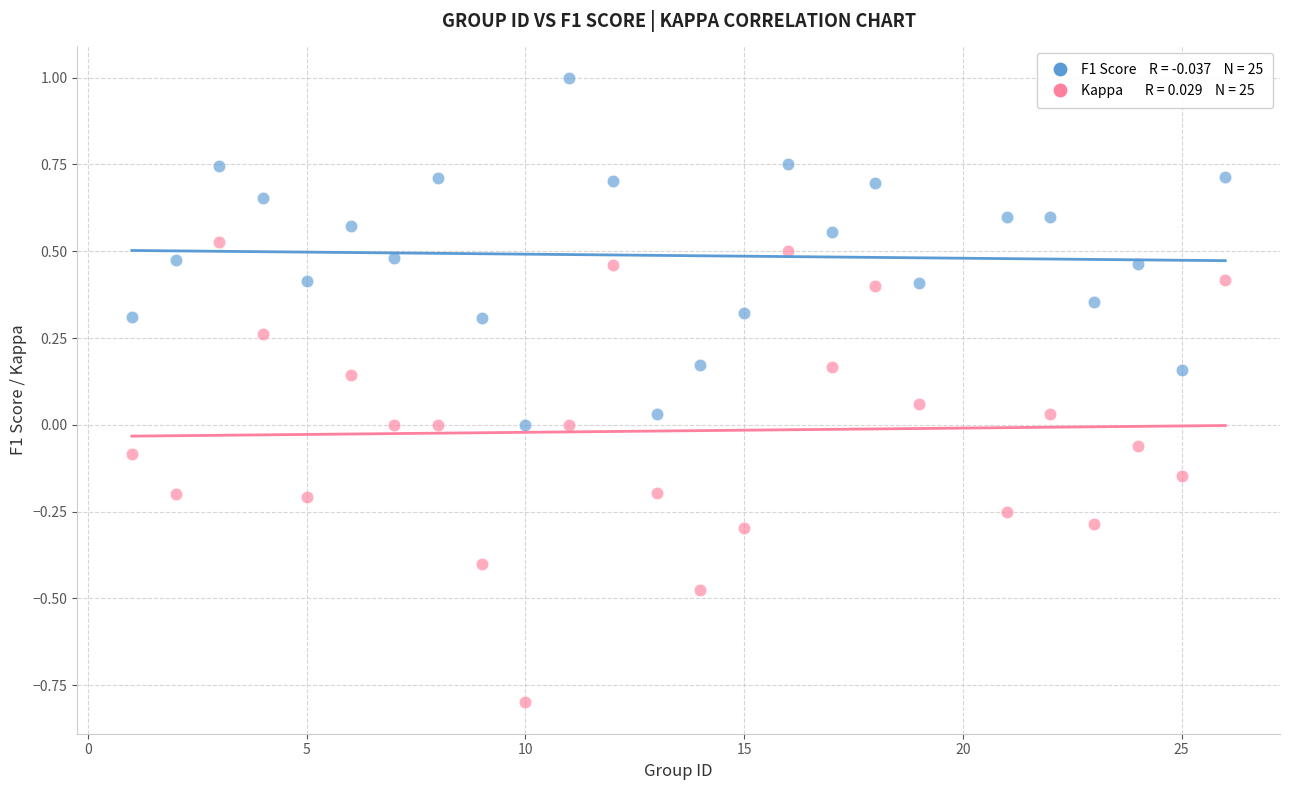

Across all data points, what is the range of Y values (max minus min)?

1.8